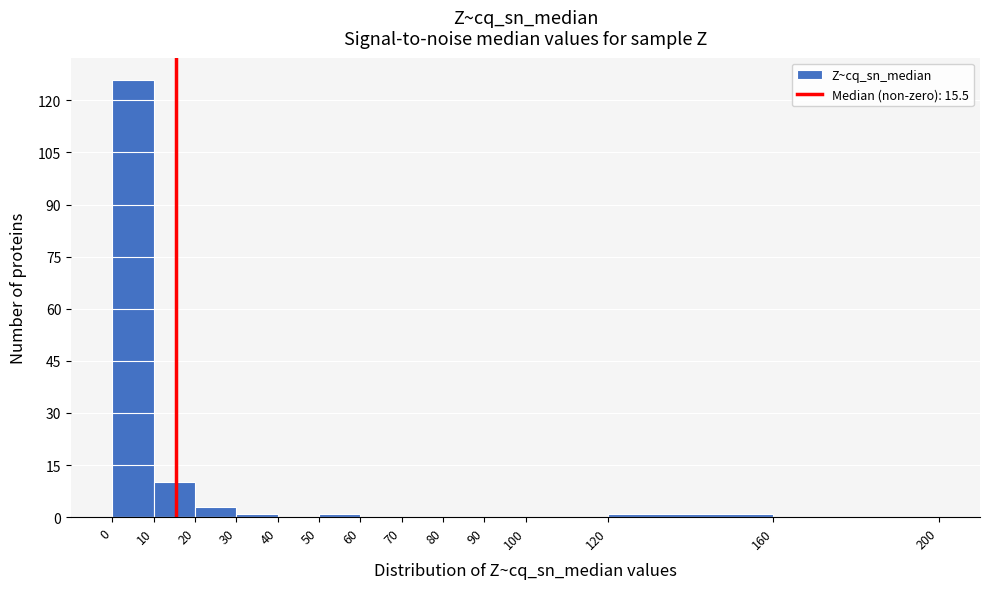

What is the height of the bar covering 0 to 10 on the x-axis? The values are not printed on the chart, so give them approximately, as read against the axis.

126